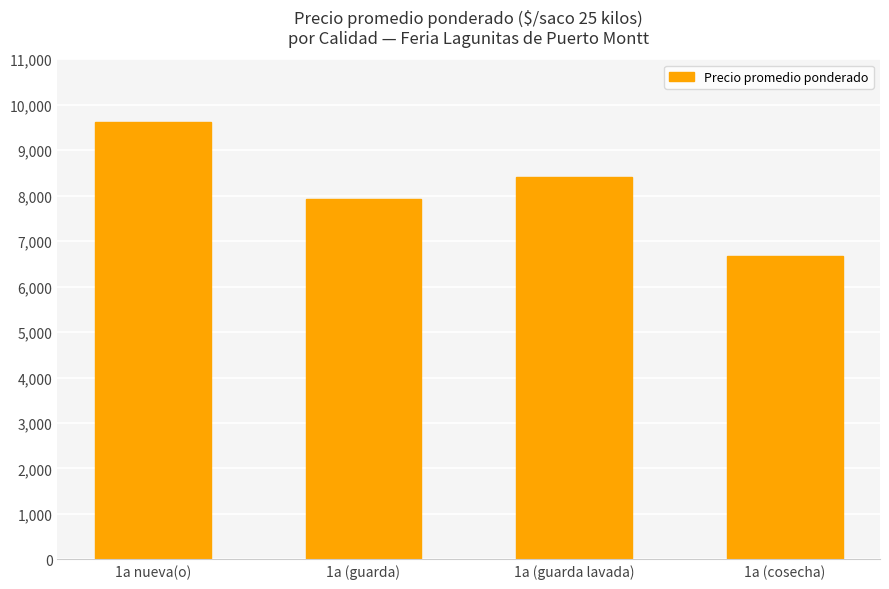

What is the minimum value shown in the chart?

6664